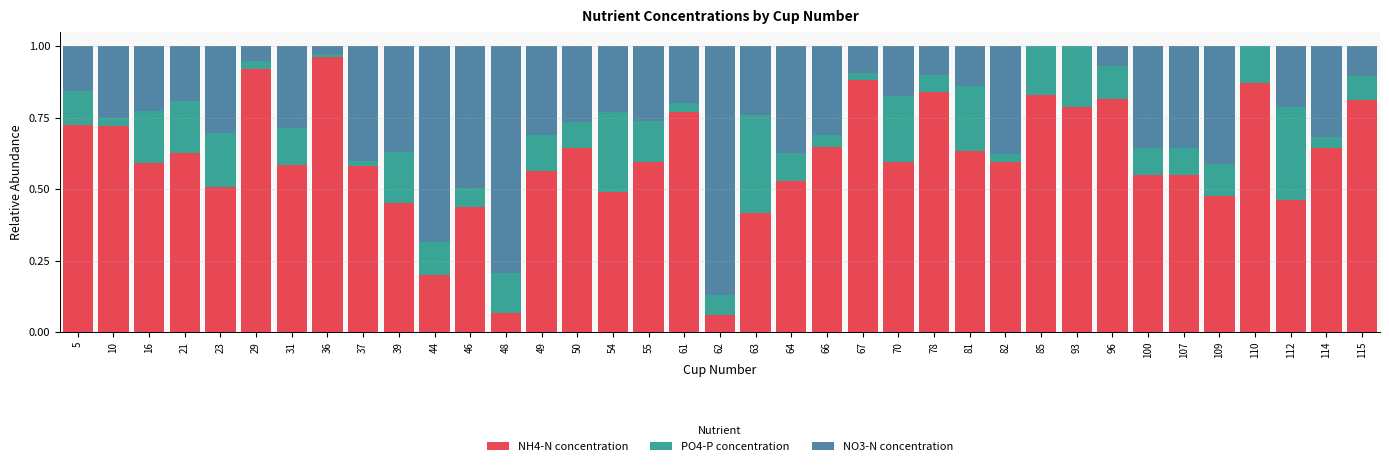

The NH4-N concentration series shows 0.1 at 39. True or false?

False